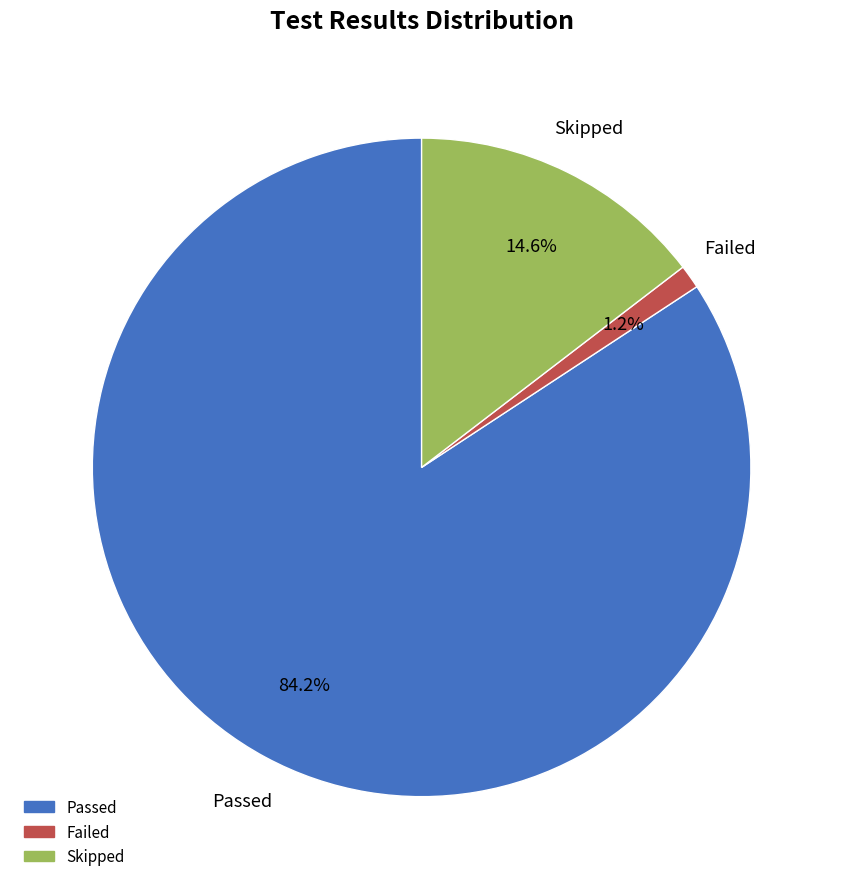

Does Skipped account for over 50% of the chart?

No